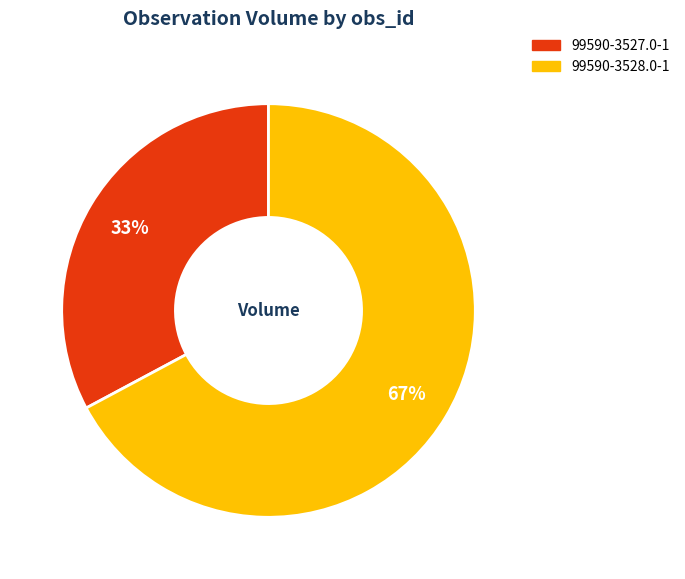

How many slices are in this pie chart?

2